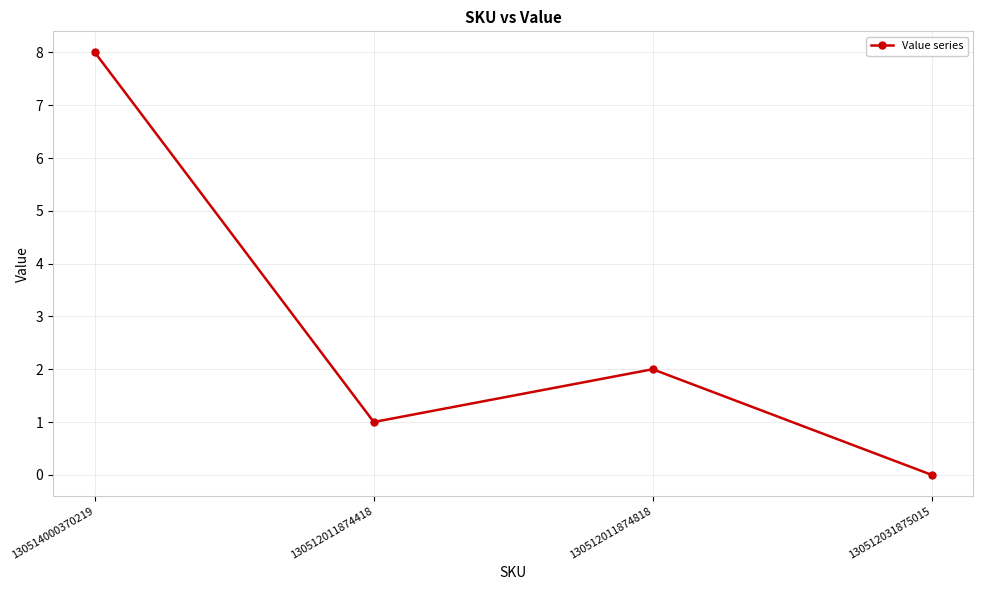

How many values are below 2?

2